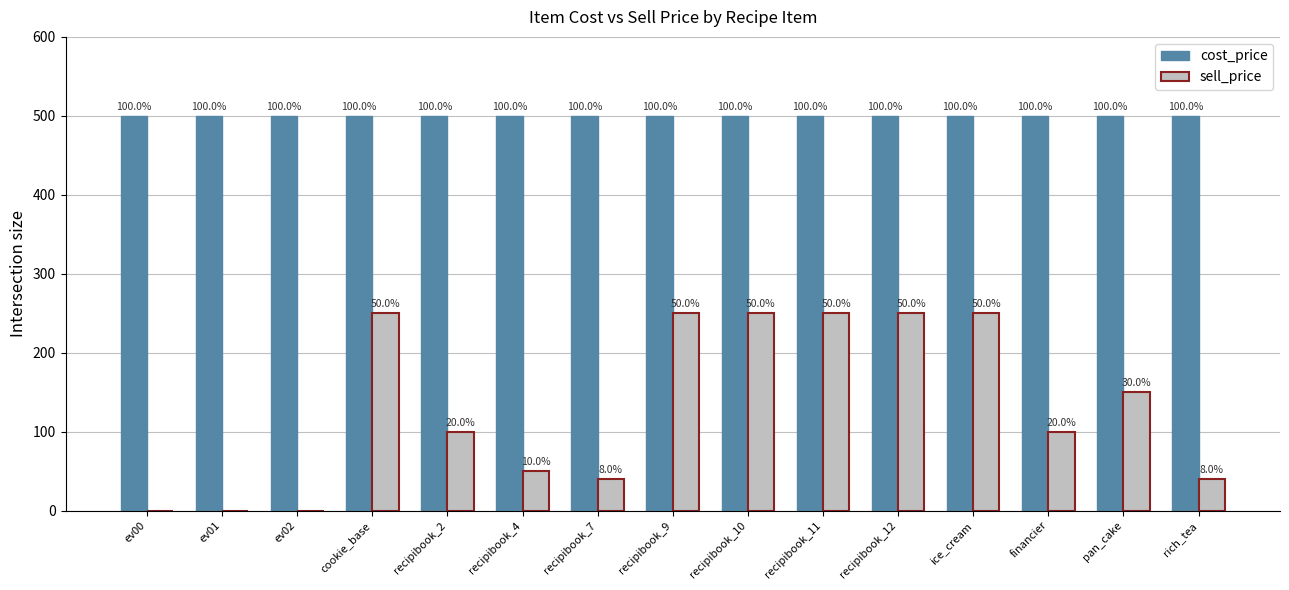

What is the maximum value shown in the chart?

500